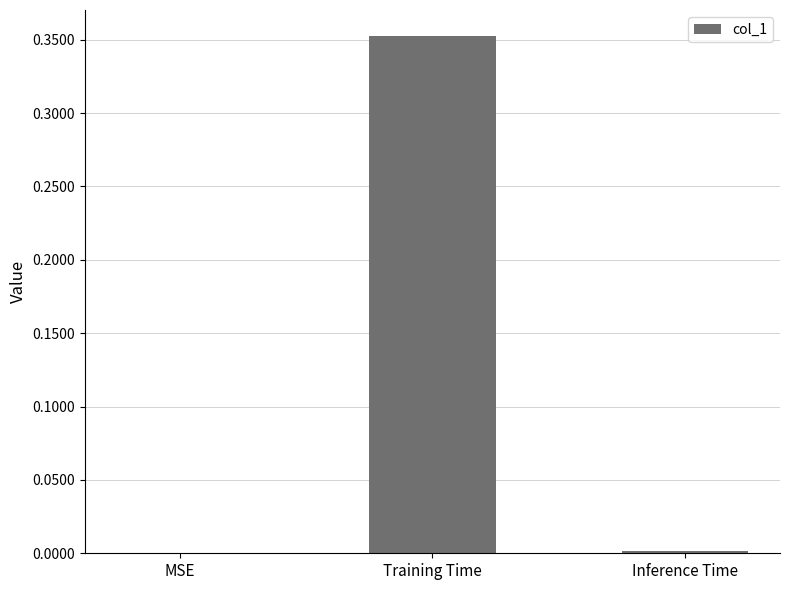

Which has a higher value, MSE or Training Time?

Training Time